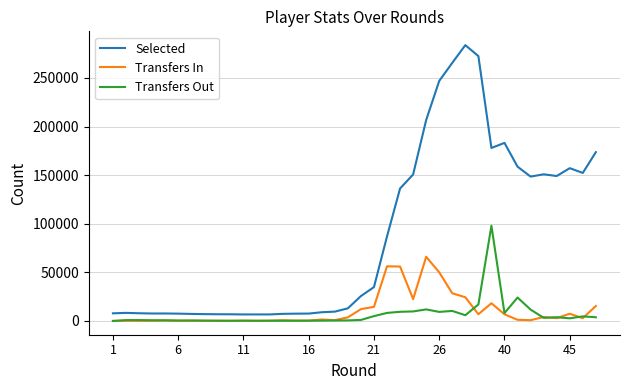

What is the maximum value shown in the chart?

283760